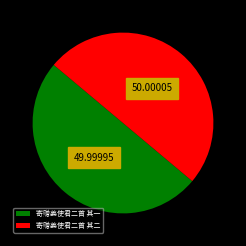

Combined, do 寄赠姜使君二首 其一 and 寄赠姜使君二首 其二 account for over 50%?

Yes